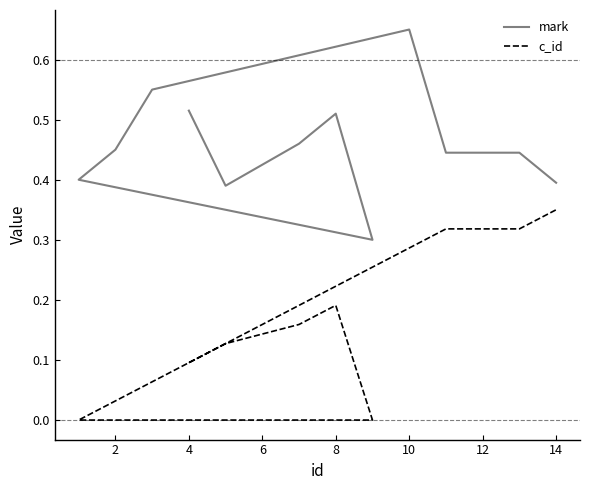

At how many categories does at least one series exceed 0?

13